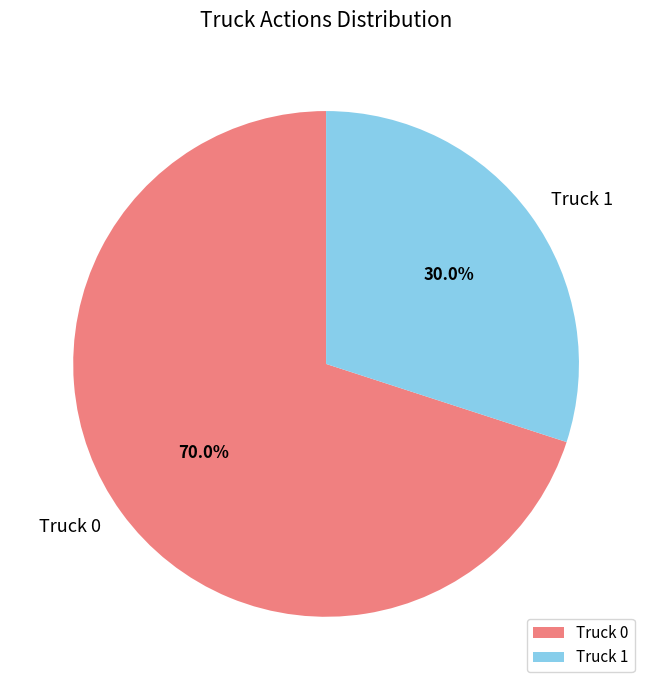

Is it true that Truck 0 is 84% of the pie?

False